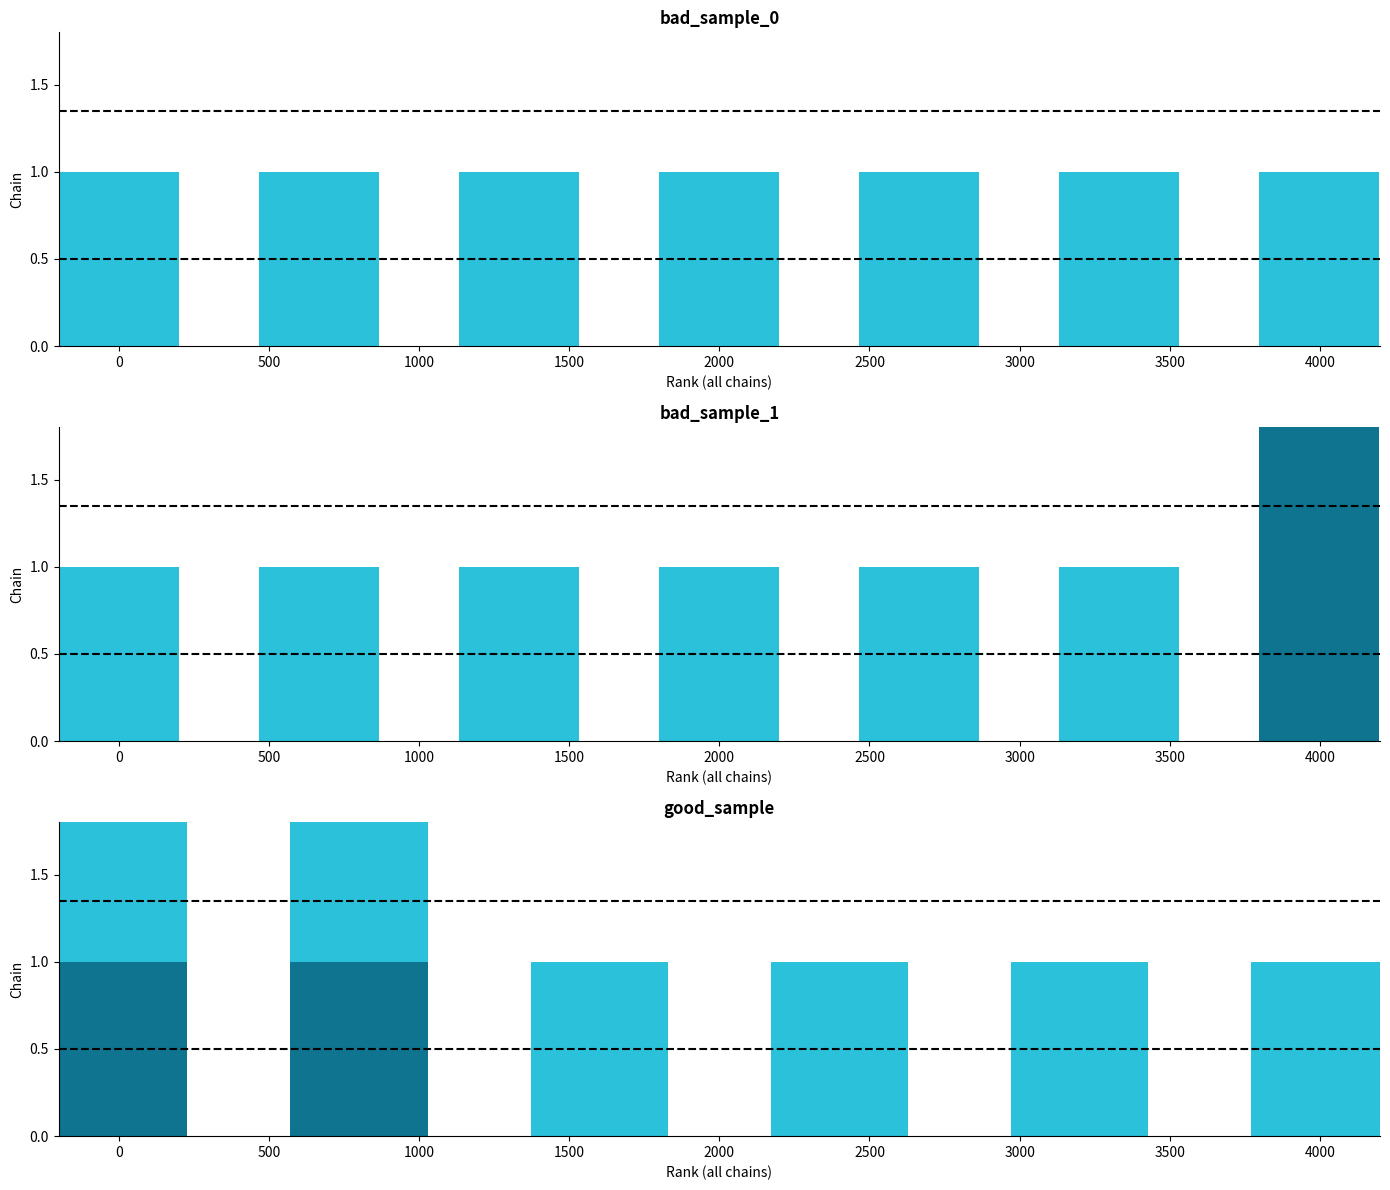

True or false: Min Cardinality has a value of 0 at 0.

False